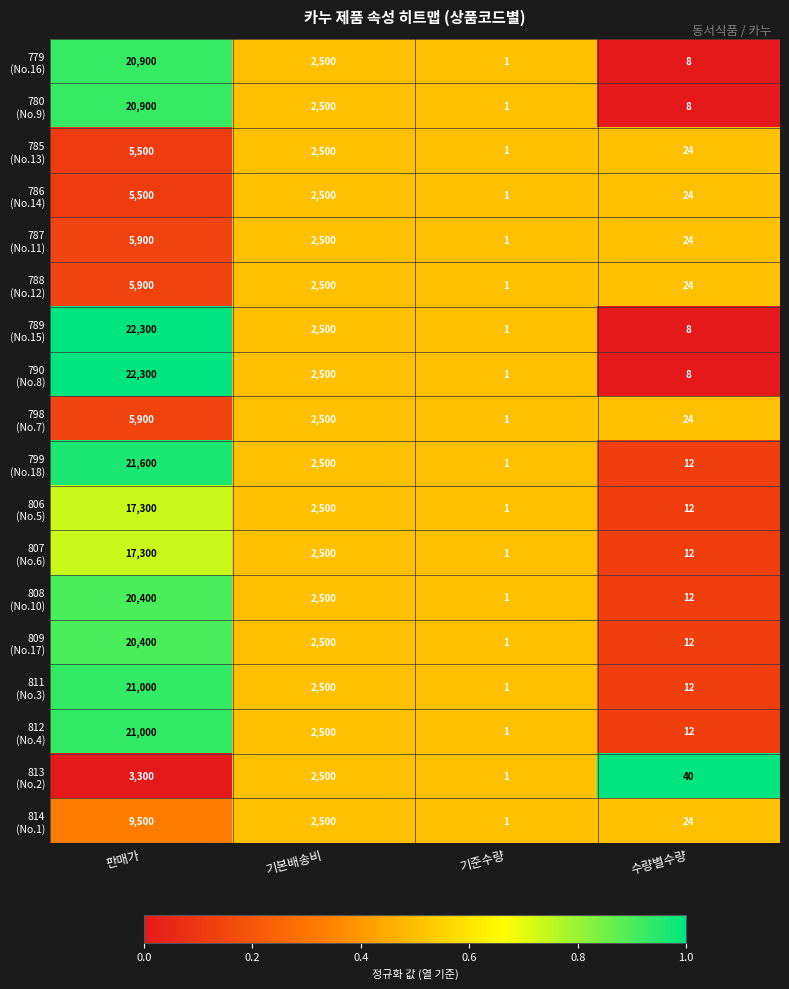

At which category is the sum across all series the highest?

판매가